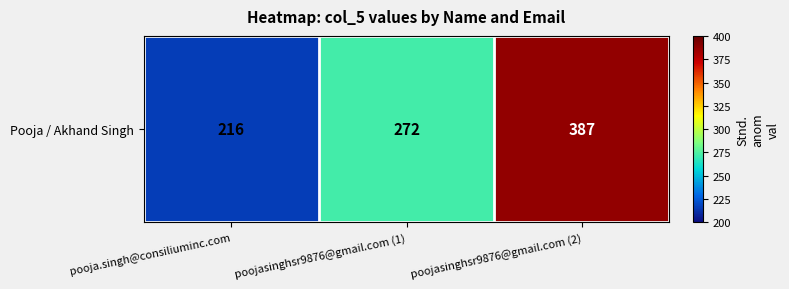

Read the value at pooja.singh@consiliuminc.com, to the nearest 5.

215